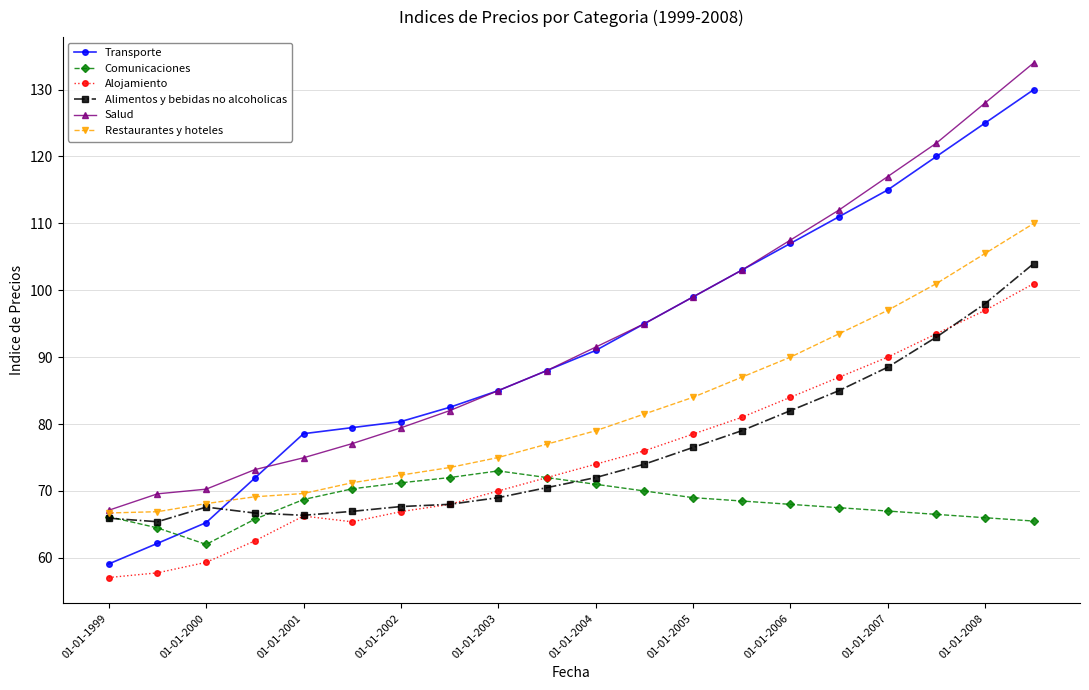

True or false: Transporte has more than 2 interior local peaks.

False